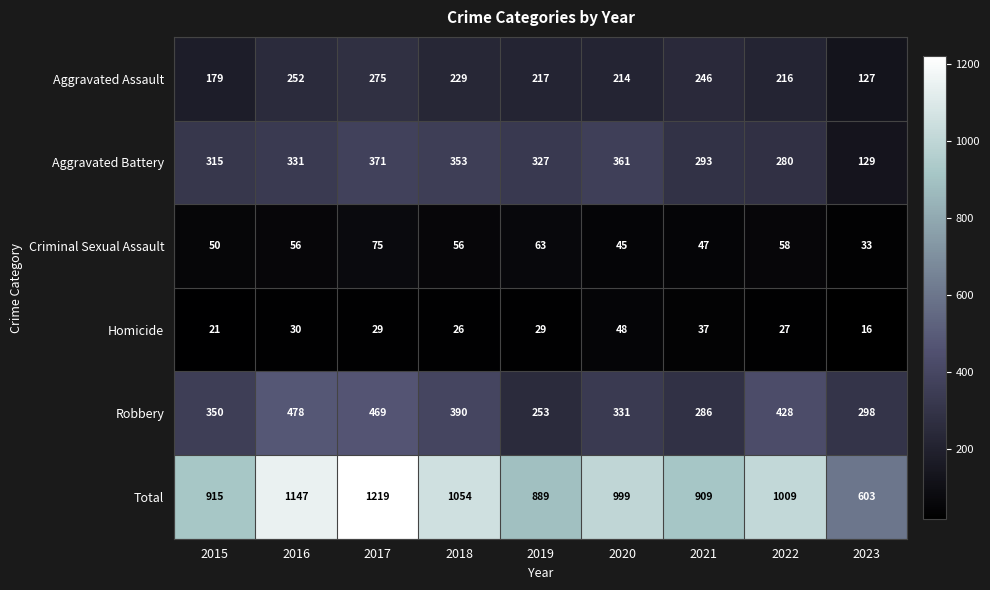

What is the difference between the maximum and second lowest values in the Total series?

330